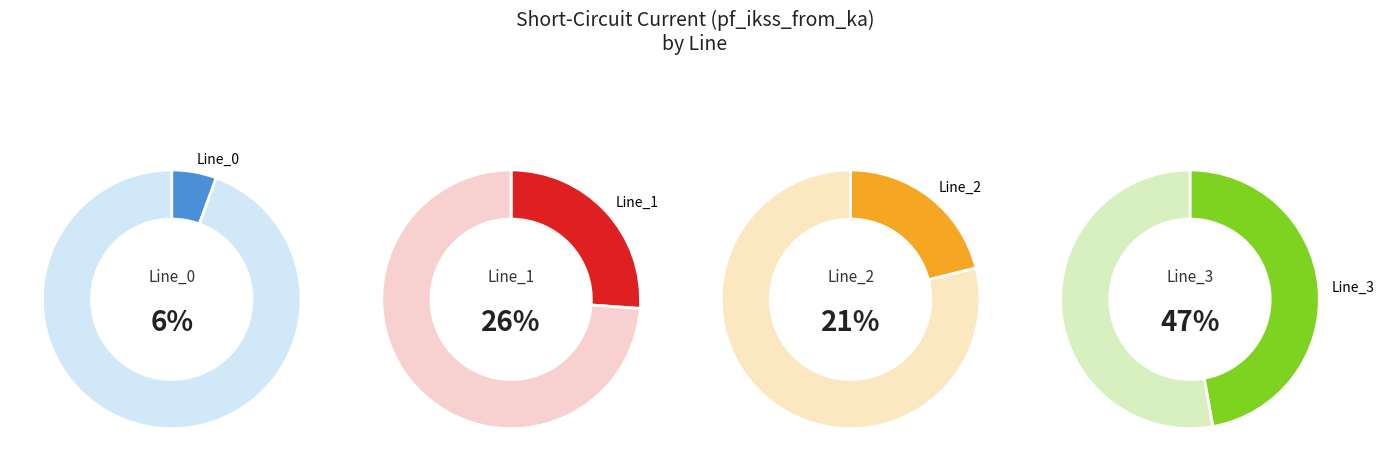

What is the smallest slice in the pie chart?

Line_0